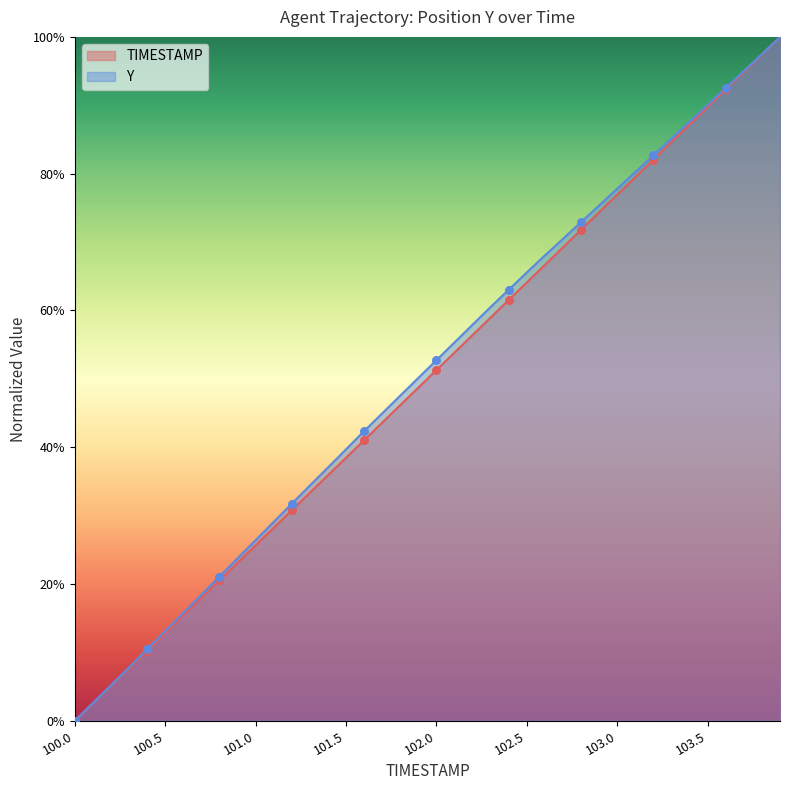

Which series contains the highest Y value?

TIMESTAMP